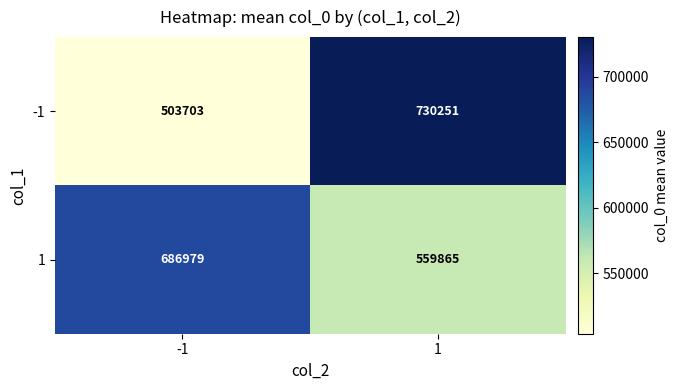

What is the smallest value displayed?

503703